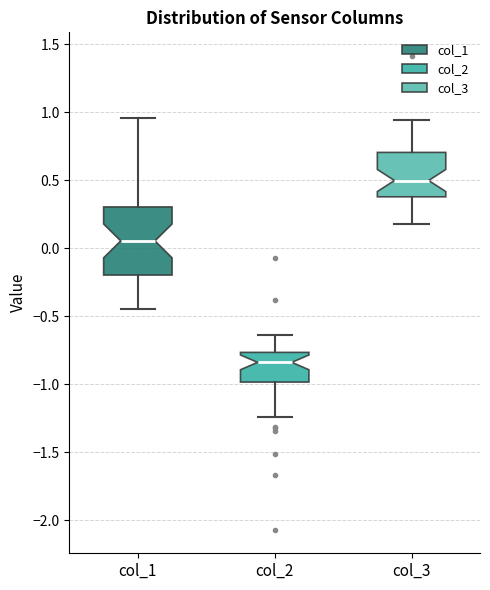

Reading left to right, read every box against the y-axis: the position of its median line, the range the box covers, and the ends of its whiskers. The values are not printed on the chart, so give them approximately, as read against the axis.

col_1: median 0.05, box -0.20 to 0.30, whiskers -0.45 to 0.95
col_2: median -0.85, box -1.00 to -0.75, whiskers -1.25 to -0.65
col_3: median 0.50, box 0.40 to 0.70, whiskers 0.20 to 0.95